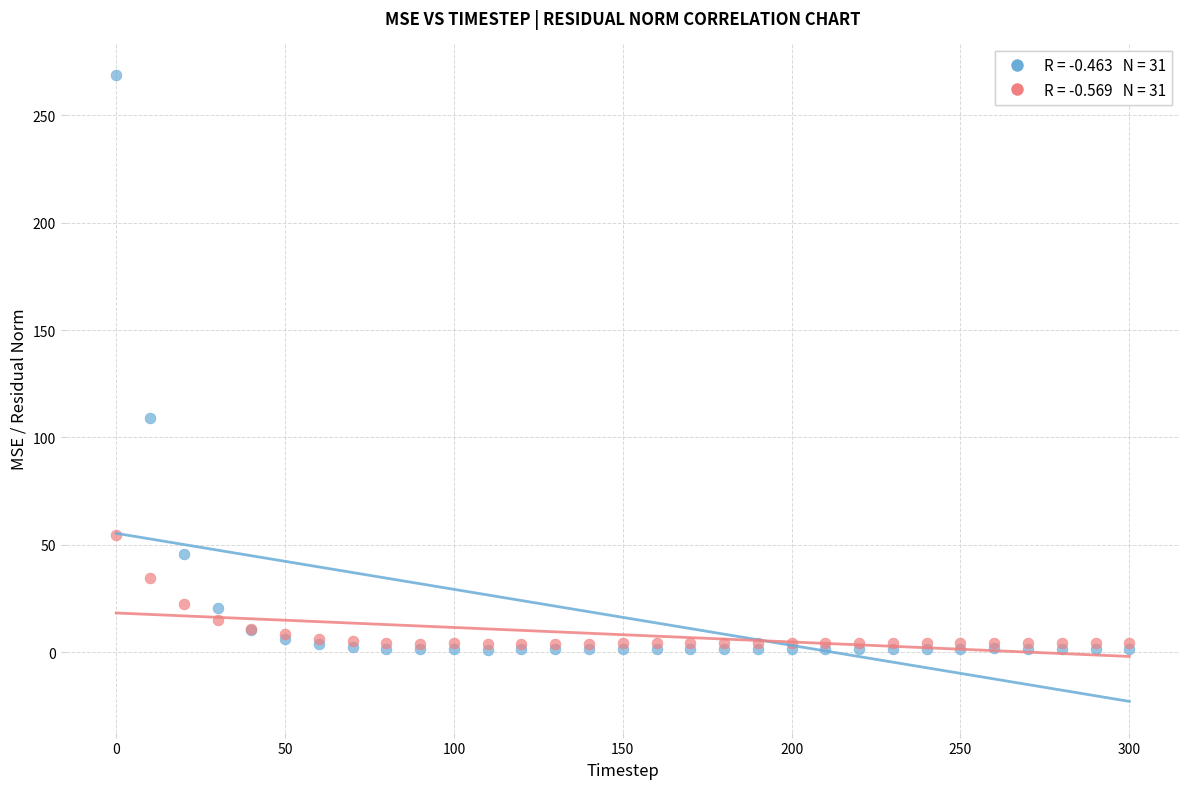

Across all series, what Y value is closest to 135?

109.1